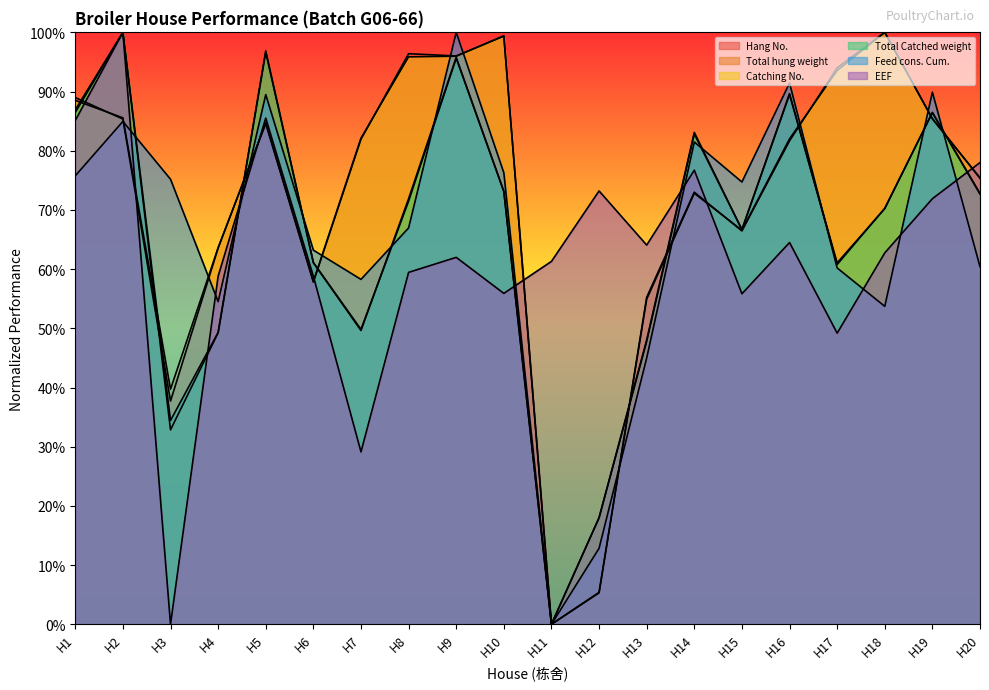

Reading left to right, list all the values displayed in this chart.

Hang No.: H1=0.9	H2=0.9	H3=0.4	H4=0.6	H5=0.8	H6=0.6	H7=0.8	H8=1.0	H9=1.0	H10=1.0	H11=0.0	H12=0.1	H13=0.6	H14=0.7	H15=0.7	H16=0.8	H17=0.9	H18=1.0	H19=0.9	H20=0.8
Total hung weight: H1=0.9	H2=1.0	H3=0.3	H4=0.5	H5=1.0	H6=0.6	H7=0.5	H8=0.7	H9=1.0	H10=0.7	H11=0.0	H12=0.2	H13=0.5	H14=0.8	H15=0.7	H16=0.9	H17=0.6	H18=0.7	H19=0.9	H20=0.7
Catching No.: H1=0.9	H2=0.9	H3=0.4	H4=0.6	H5=0.8	H6=0.6	H7=0.8	H8=1.0	H9=1.0	H10=1.0	H11=0.0	H12=0.1	H13=0.5	H14=0.7	H15=0.7	H16=0.8	H17=0.9	H18=1.0	H19=0.9	H20=0.8
Total Catched weight: H1=0.9	H2=1.0	H3=0.3	H4=0.5	H5=1.0	H6=0.6	H7=0.5	H8=0.7	H9=1.0	H10=0.7	H11=0.0	H12=0.2	H13=0.5	H14=0.8	H15=0.7	H16=0.9	H17=0.6	H18=0.7	H19=0.9	H20=0.7
Feed cons. Cum.: H1=0.8	H2=0.8	H3=0.8	H4=0.5	H5=0.9	H6=0.6	H7=0.6	H8=0.7	H9=1.0	H10=0.8	H11=0.0	H12=0.1	H13=0.4	H14=0.8	H15=0.7	H16=0.9	H17=0.6	H18=0.5	H19=0.9	H20=0.6
EEF: H1=0.9	H2=1.0	H3=0.0	H4=0.6	H5=0.9	H6=0.6	H7=0.3	H8=0.6	H9=0.6	H10=0.6	H11=0.6	H12=0.7	H13=0.6	H14=0.8	H15=0.6	H16=0.6	H17=0.5	H18=0.6	H19=0.7	H20=0.8